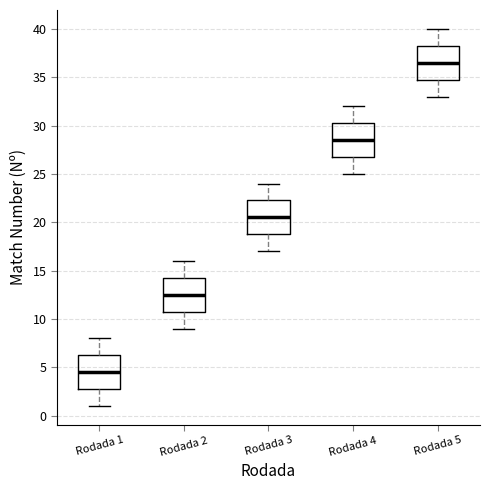

Reading left to right, transcribe this box plot: for each box, give where its median line is, the range the box spans, and where its two whiskers end, as read against the y-axis. The values are not printed on the chart, so give them approximately, as read against the axis.

Rodada 1: median 4.5, box 3.0 to 6.5, whiskers 1.0 to 8.0
Rodada 2: median 12.5, box 11.0 to 14.5, whiskers 9.0 to 16.0
Rodada 3: median 20.5, box 19.0 to 22.5, whiskers 17.0 to 24.0
Rodada 4: median 28.5, box 27.0 to 30.5, whiskers 25.0 to 32.0
Rodada 5: median 36.5, box 35.0 to 38.5, whiskers 33.0 to 40.0